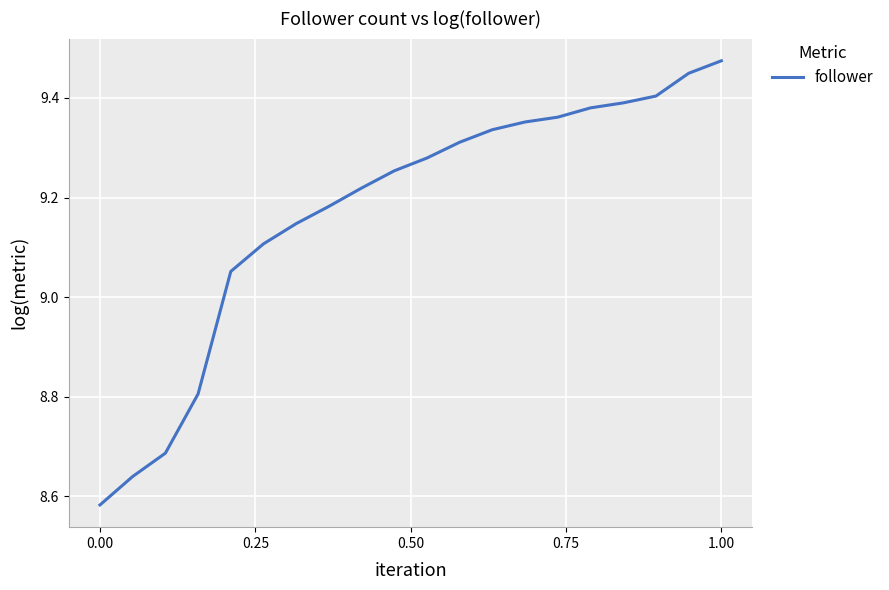

What is the difference between the maximum and minimum values?

0.9